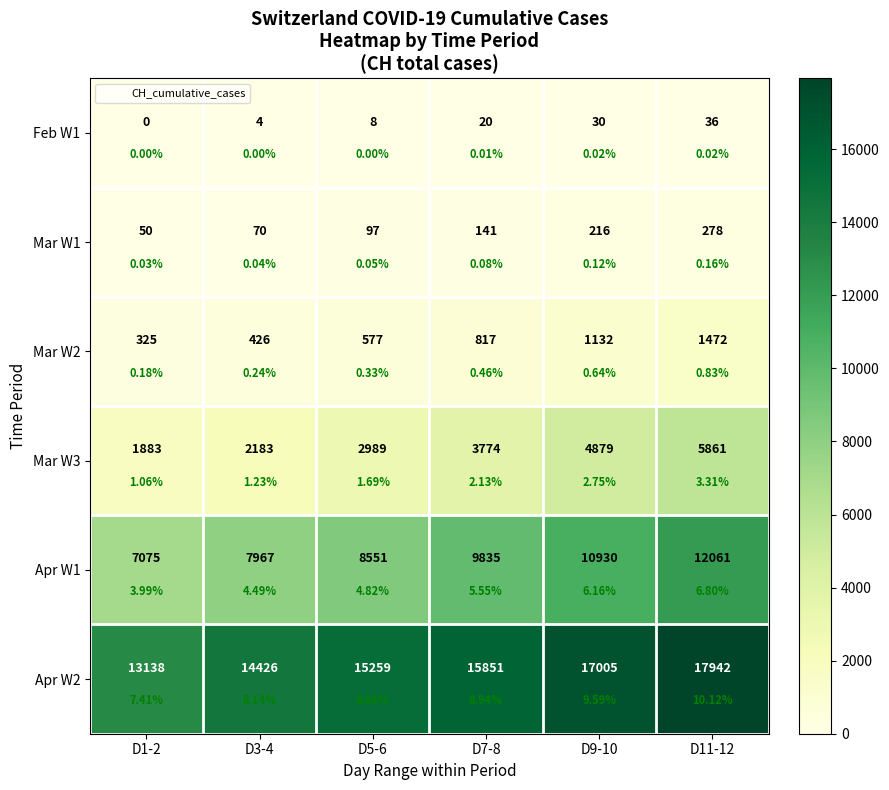

Where does the Mar W1 series first go above 141?

D9-10